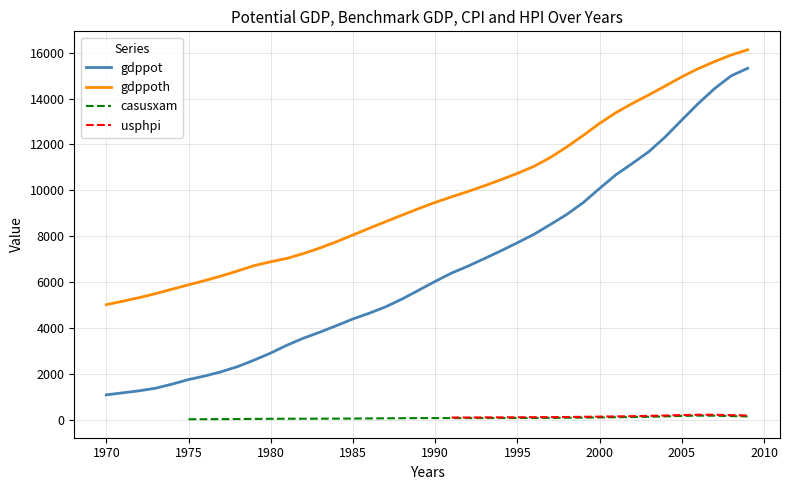

At which label is gdppot closest to 13048?

2005